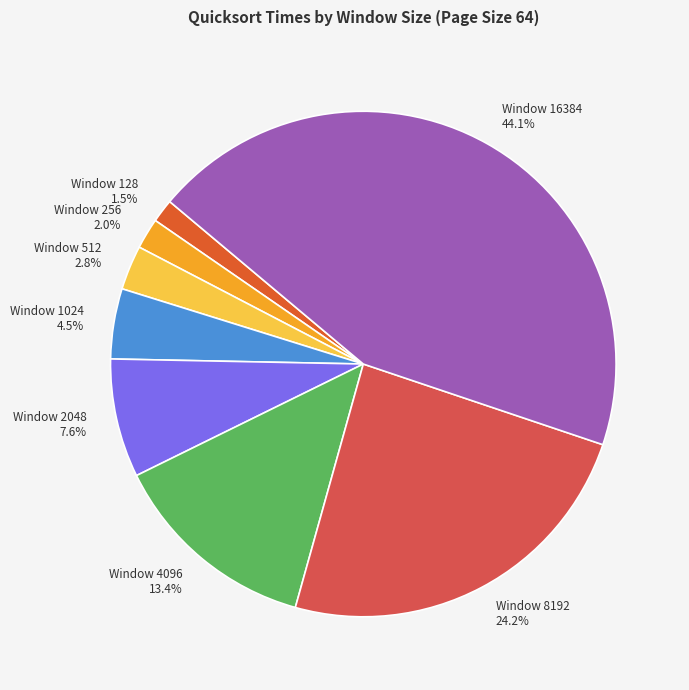

Combined, do Window 8192 and Window 16384 account for over 50%?

Yes